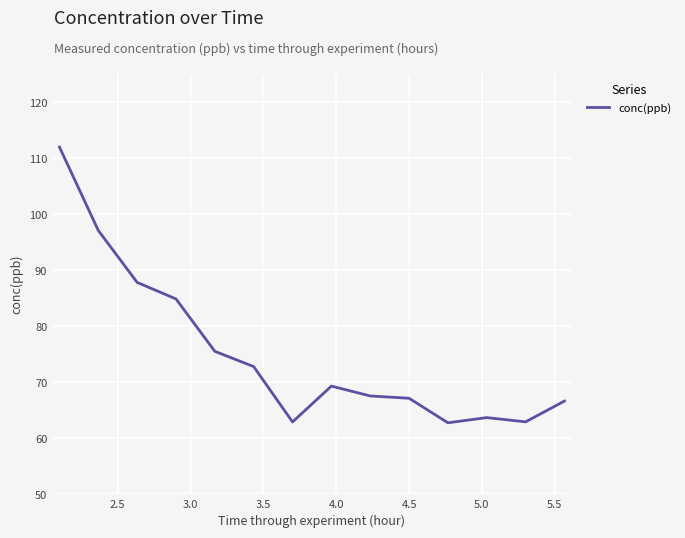

What is the smallest value displayed?

62.8